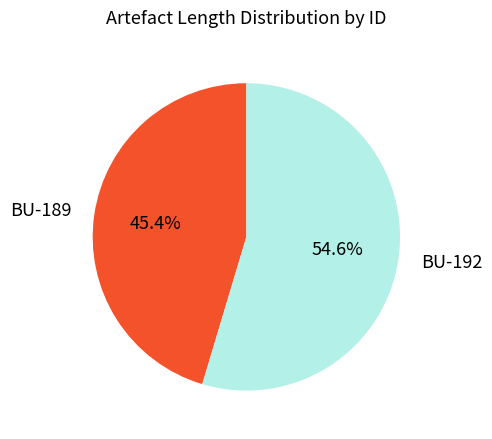

Is there a majority slice in this chart?

Yes